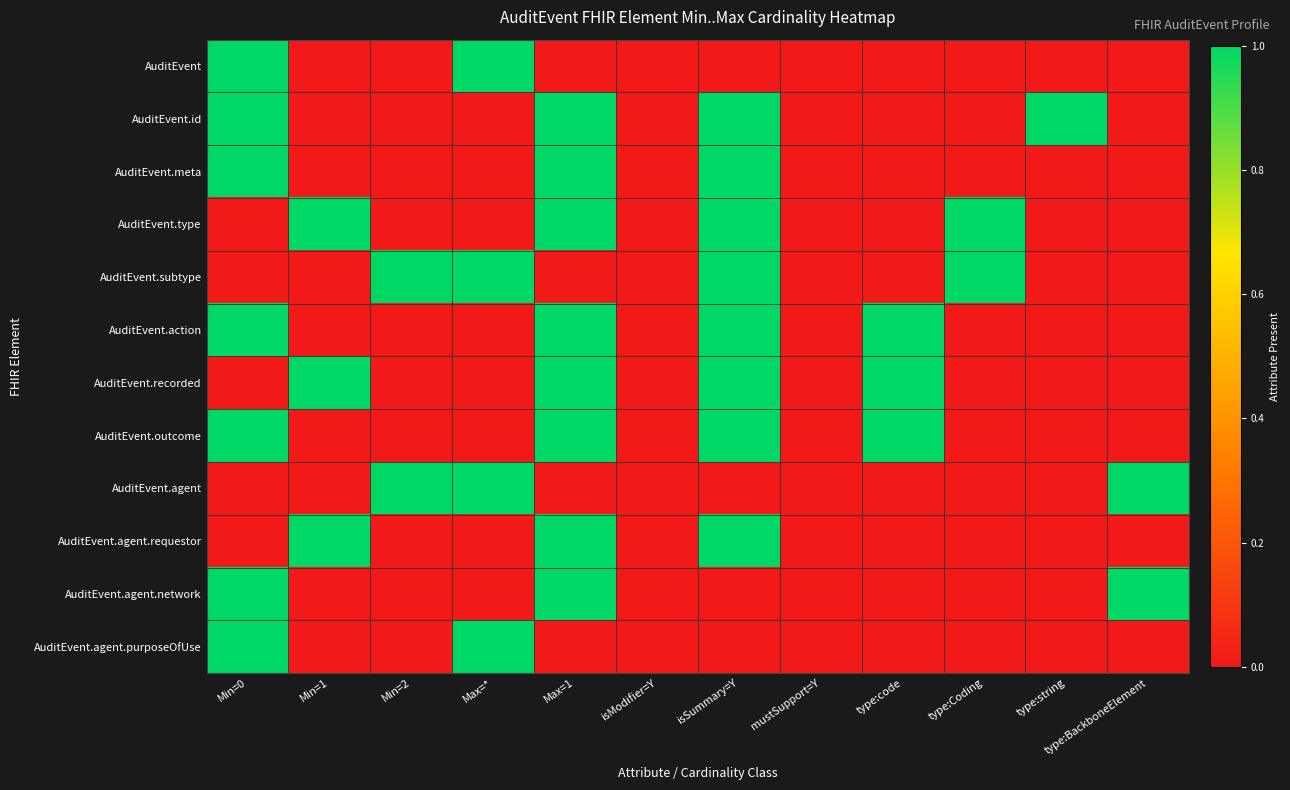

At which category does the chart reach its minimum across all series?

Min=1